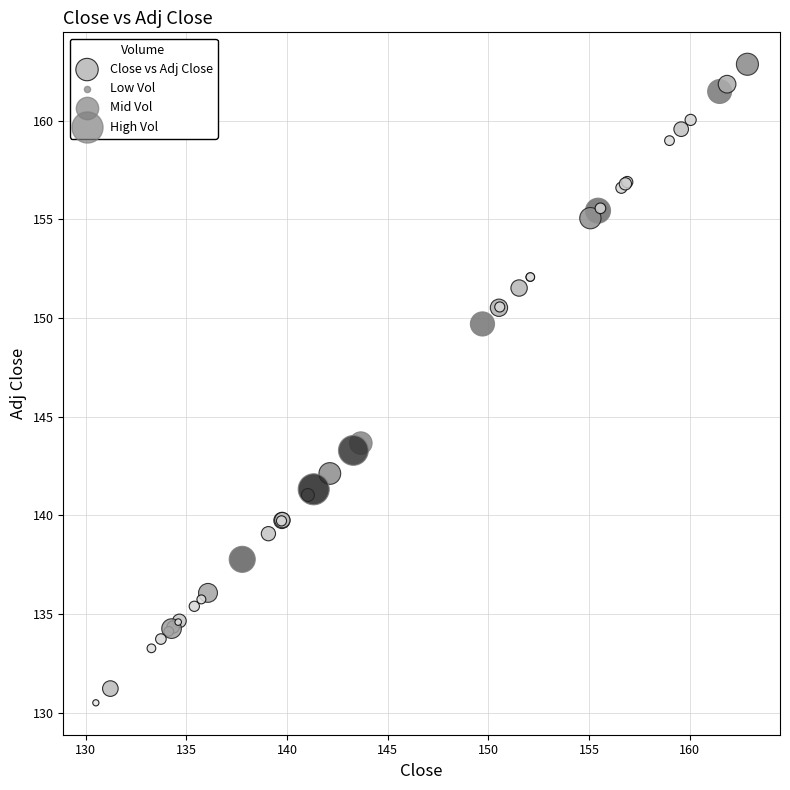

What Y value in the scatter plot is closest to 146?

143.7